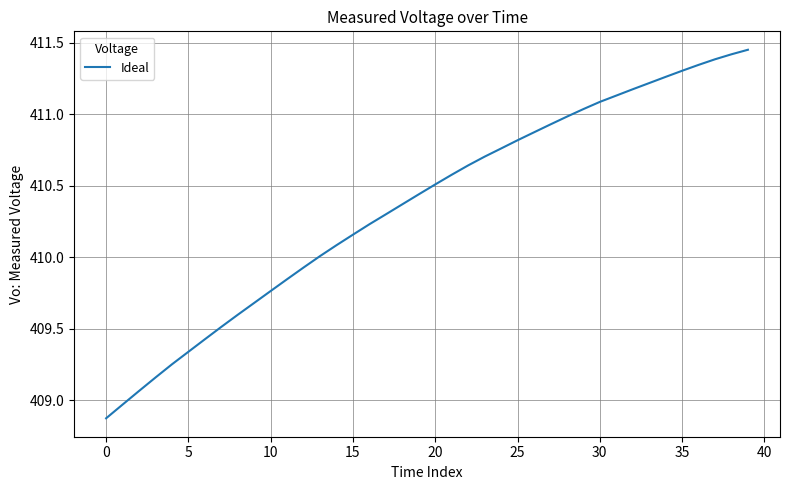

What is the difference between the maximum and minimum values?

2.6